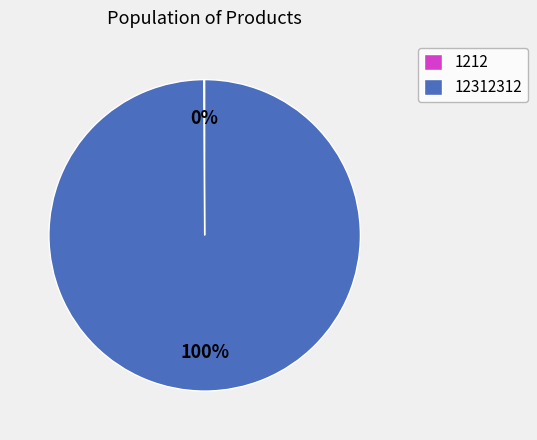

Which slice is the largest?

12312312